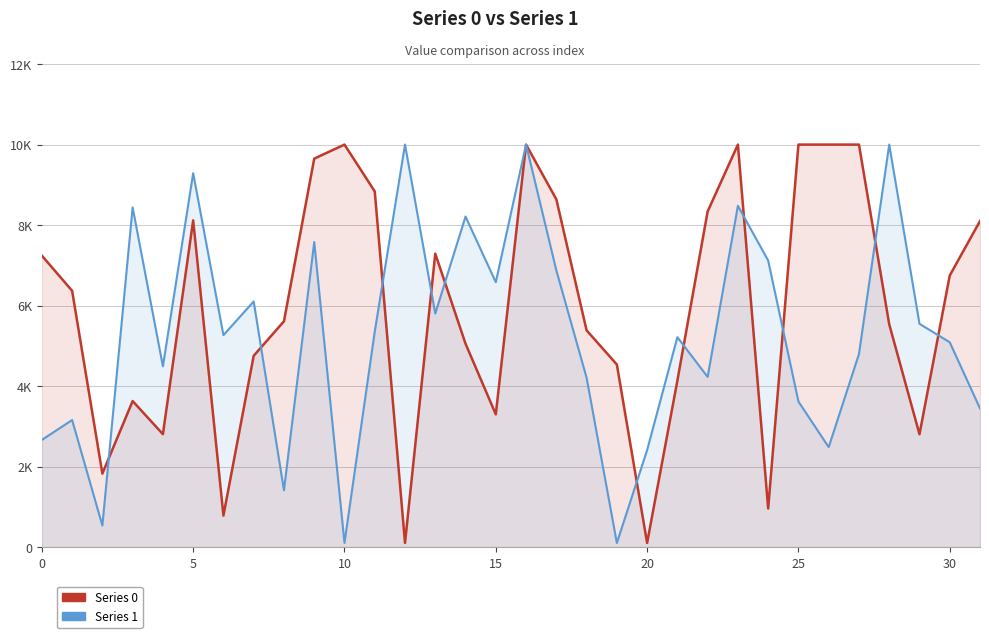

In Series 0, how many points are lower than both neighbors (excluding endpoints)?

8